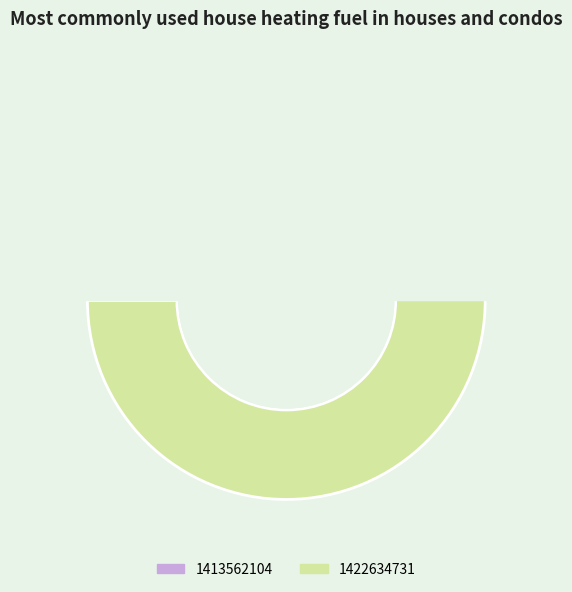

What is the change in value from 1413562104 to 1422634731?

+9072627